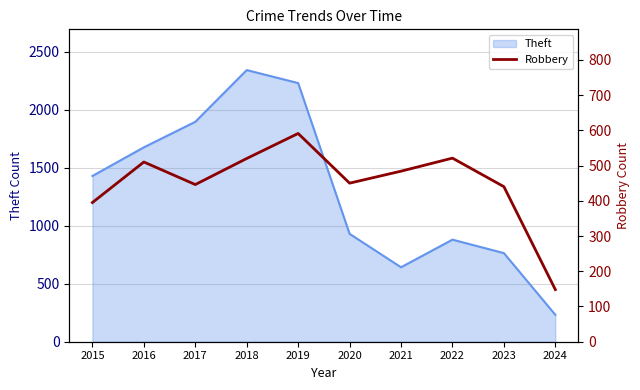

At which label does Theft reach its peak?

2018